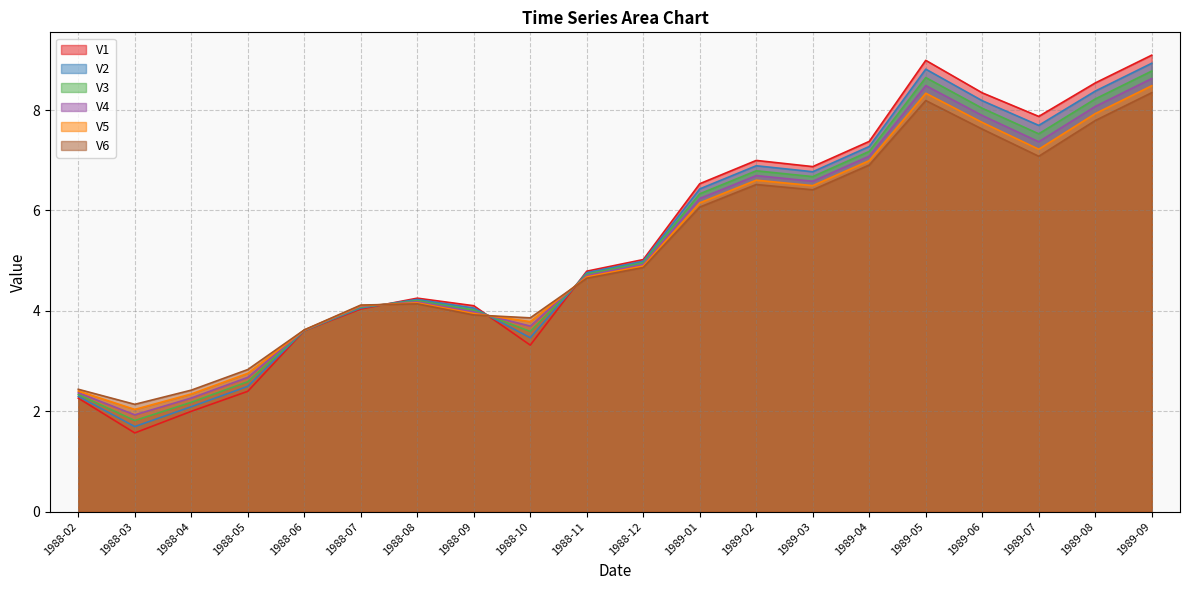

What is the sum of the V3 values at 1989-08 and 1989-01?

14.6